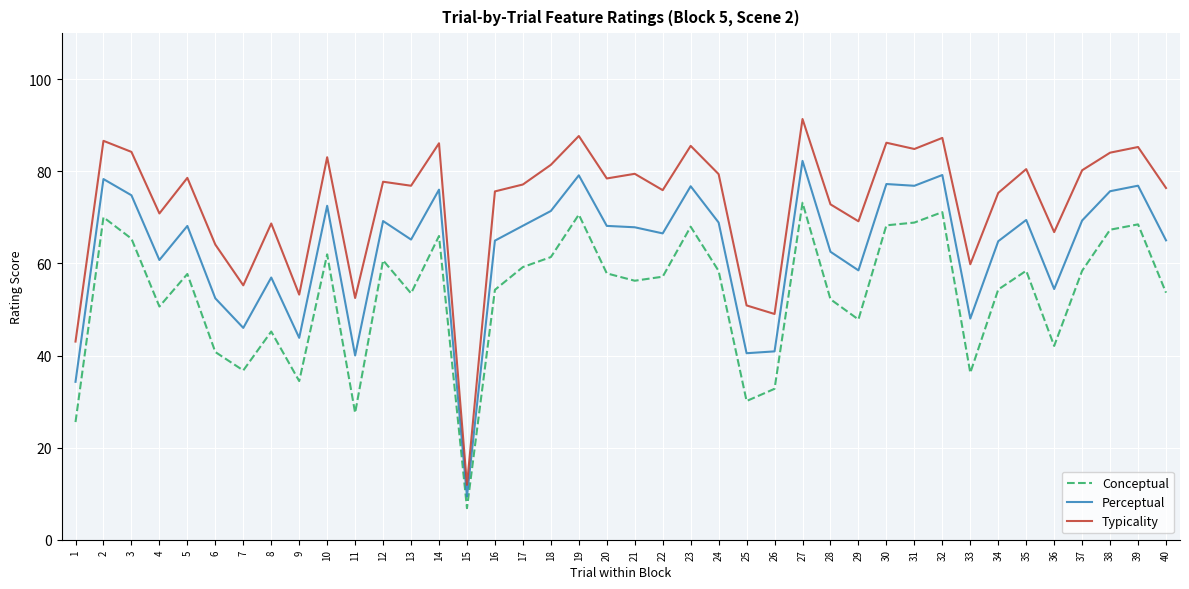

Which series changed the most between 27 and 36?

Conceptual